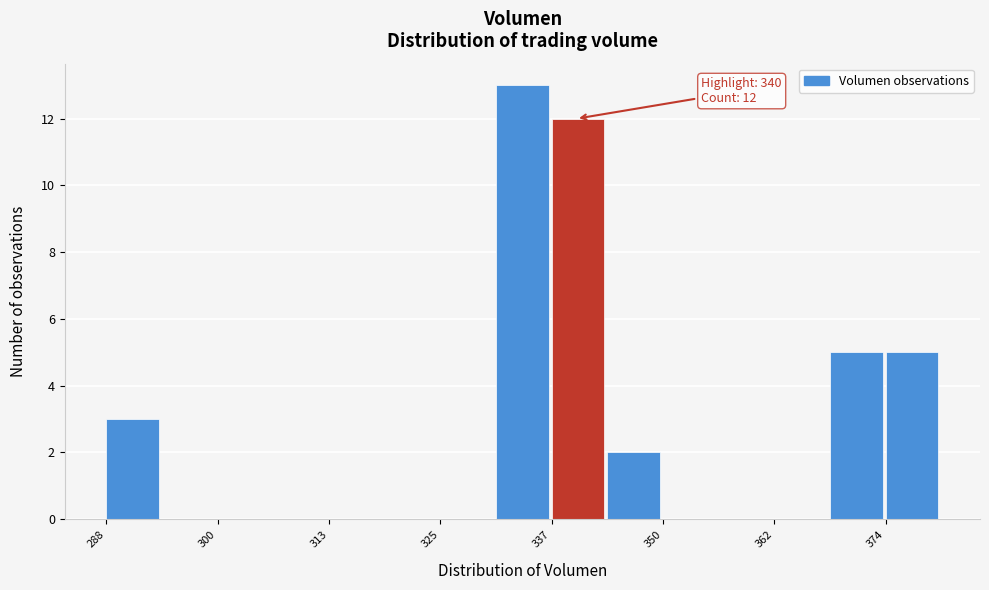

Read against the x-axis, roughly where is the centre of the tallest bar?

334